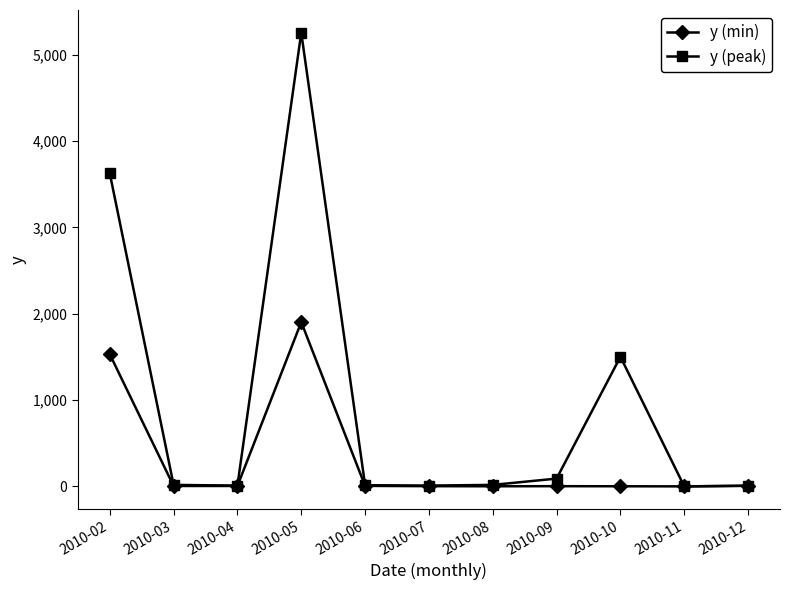

At which category is the sum across all series the highest?

2010-05